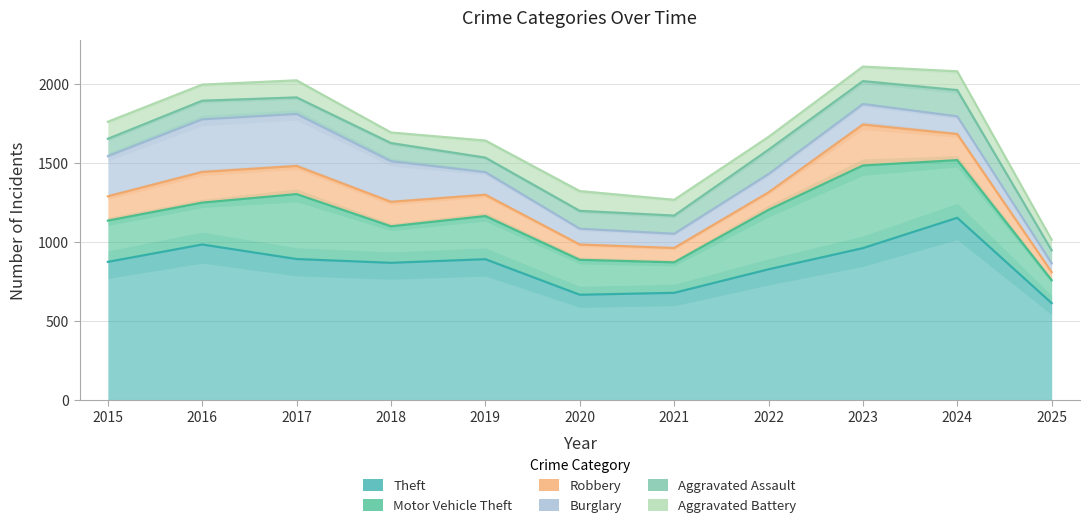

What is the value of the Robbery point at the 4th from the left?

155